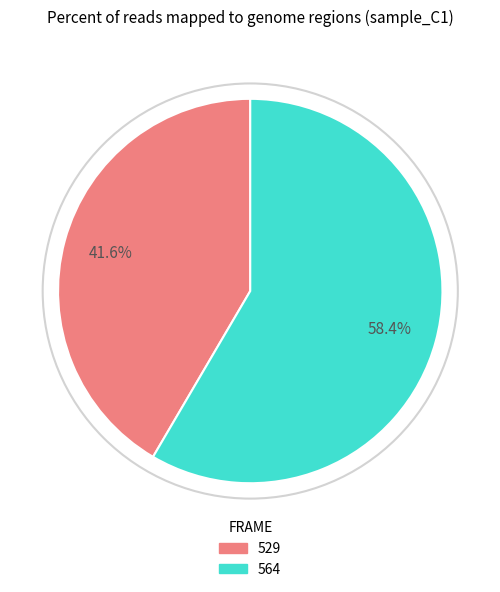

Which category has the biggest portion of the pie?

564